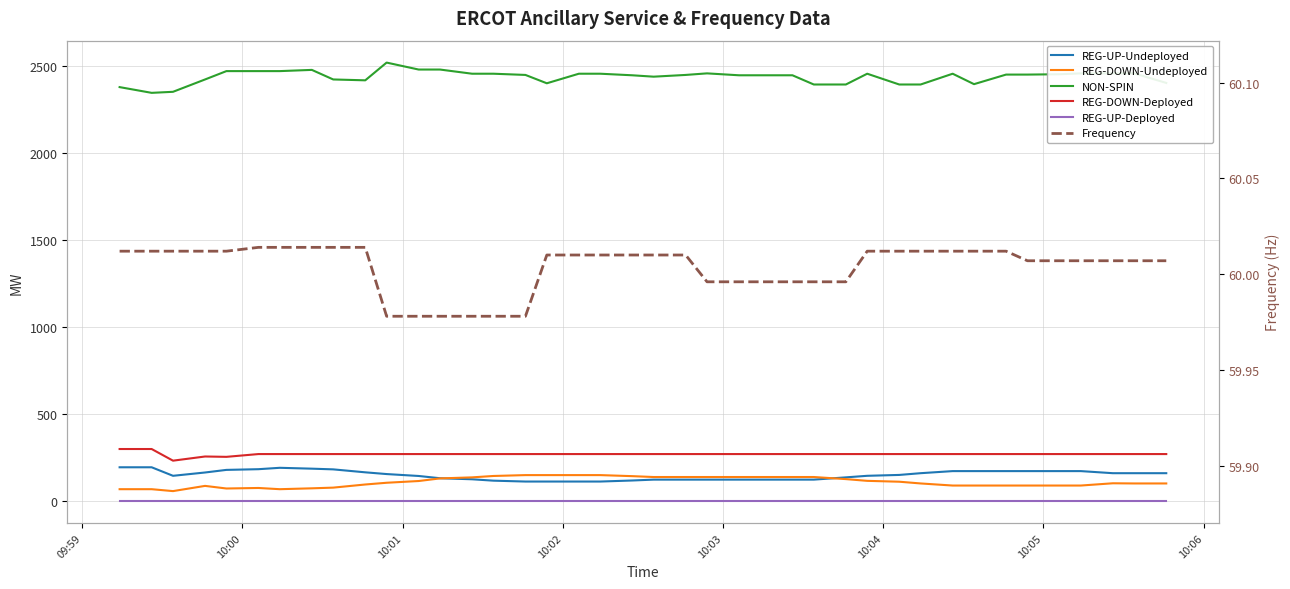

What is the sum of all REG-DOWN-Undeployed values?

4367.0